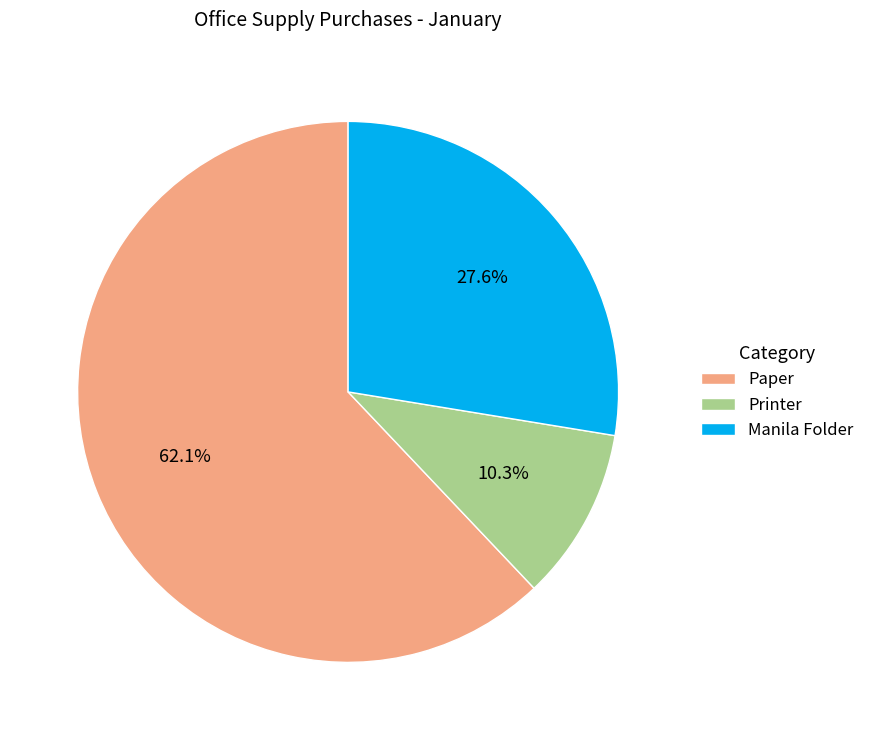

The Paper slice represents 52% of the pie. True or false?

False